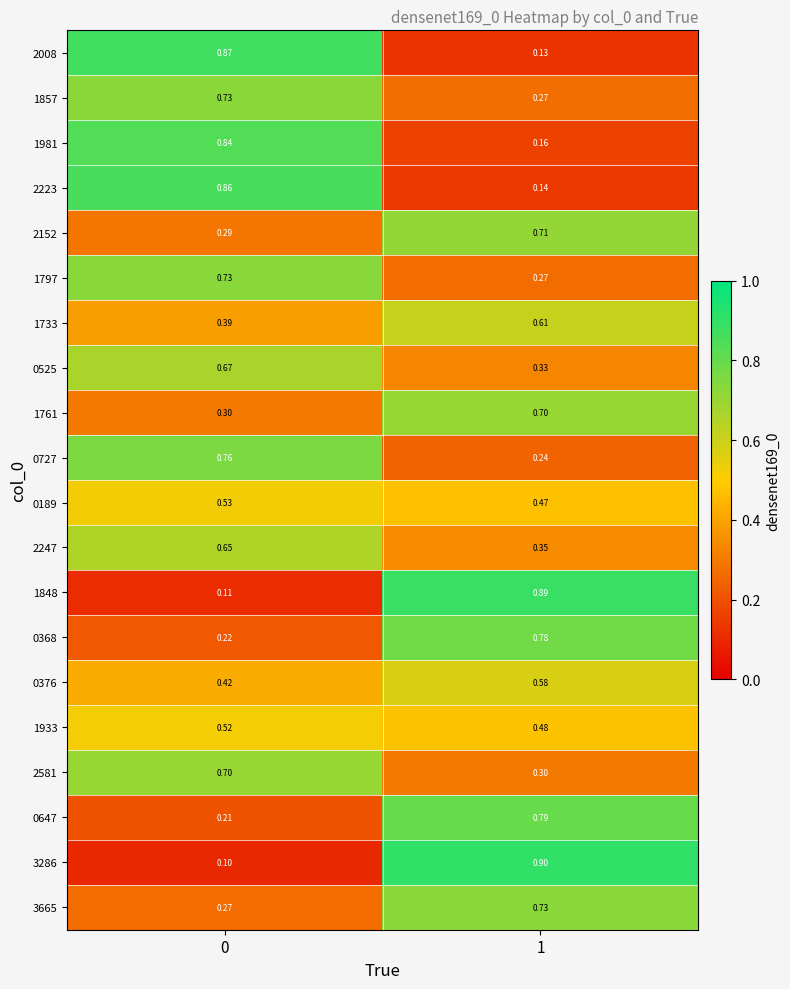

Is the value of 0647 at 1 greater than the value of 1797 at 1?

Yes